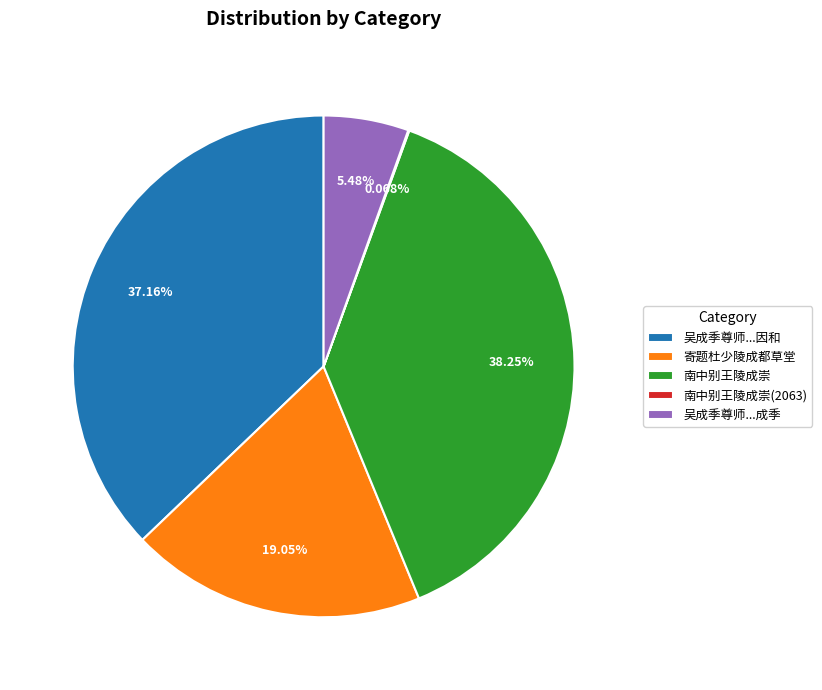

Combined, do 南中别王陵成崇 and 吴成季尊师...成季 account for over 50%?

No